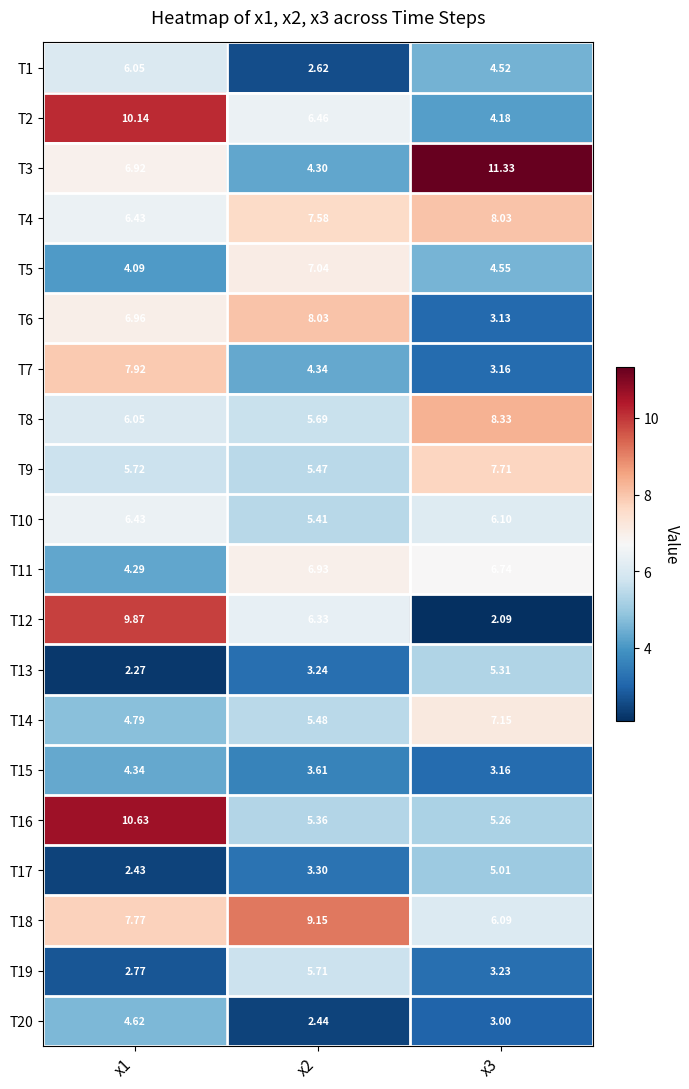

Which series changed the most between x1 and x2?

T16